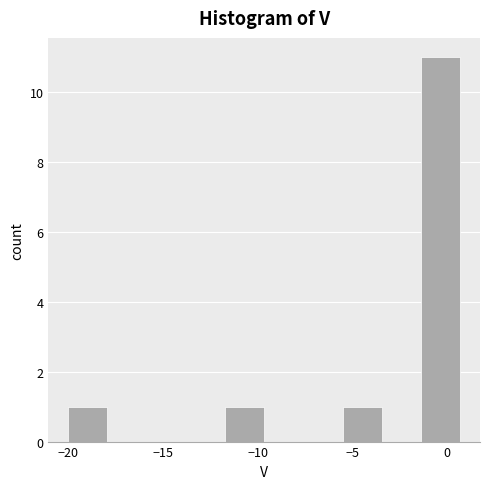

Reading left to right, list every bar in this chart as the range it spans on the x-axis followed by its height. Neither the bar edges nor the heights are printed on the chart, so give them approximately, as read against the axes.

-20.0 to -18.0: 1
-18.0 to -16.0: 0
-16.0 to -14.0: 0
-14.0 to -11.5: 0
-11.5 to -9.5: 1
-9.5 to -7.5: 0
-7.5 to -5.5: 0
-5.5 to -3.5: 1
-3.5 to -1.5: 0
-1.5 to 0.5: 11